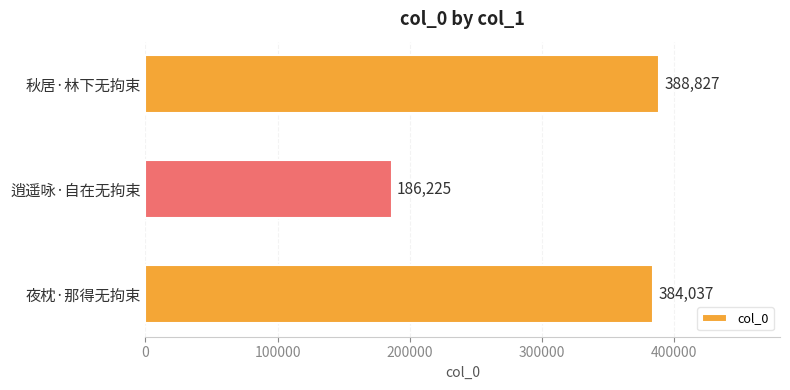

Is it true that the value at 逍遥咏·自在无拘束 is 186225?

True